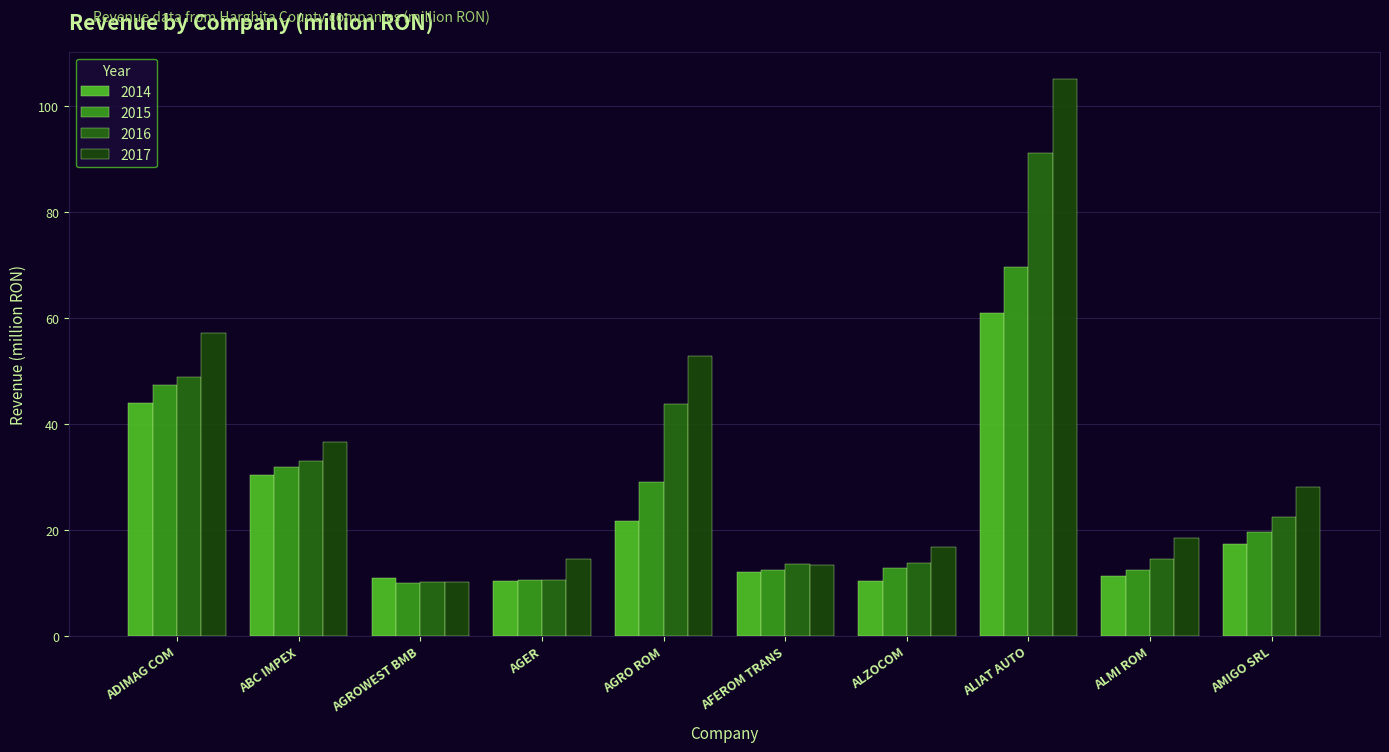

How many bars are there in total?

40